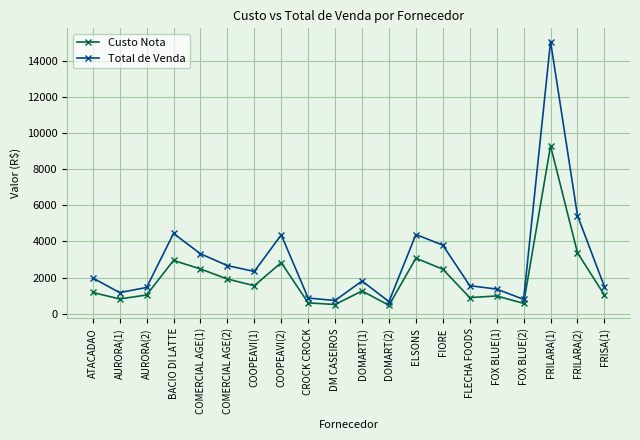

What is the label of the 2nd point from the right?

FRILARA(2)